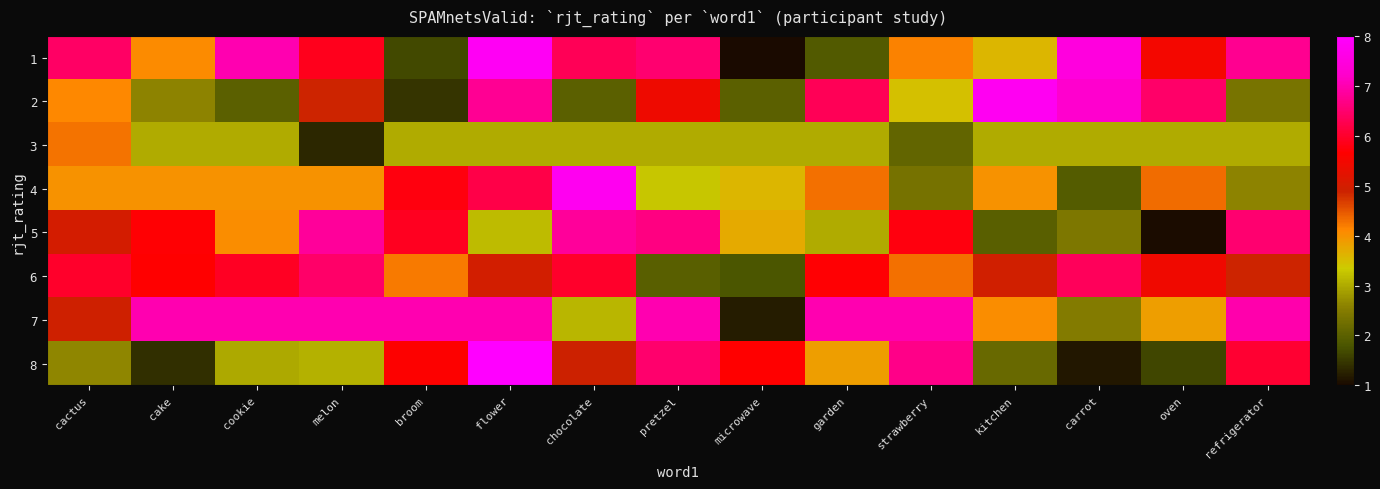

Between pretzel and microwave, which is larger?

pretzel